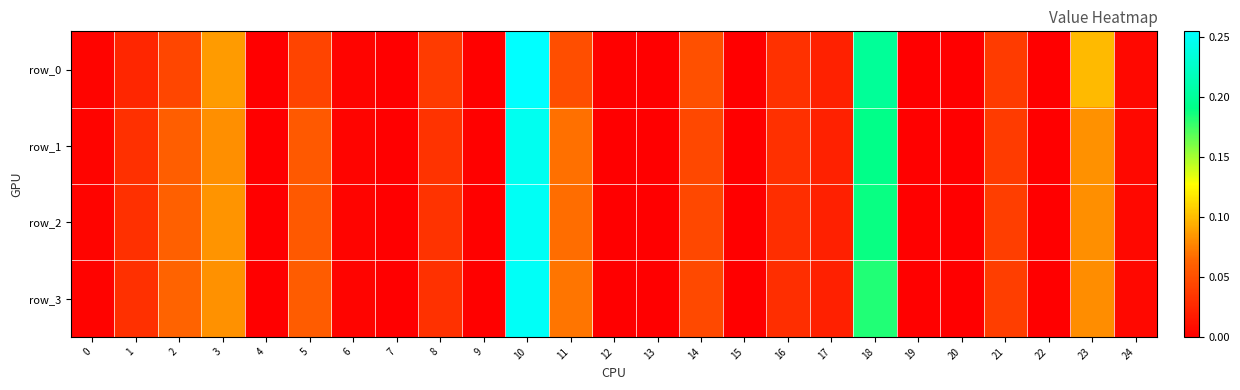

Reading left to right, extract all data points from this chart.

row_0: 0=0.0	1=0.0	2=0.0	3=0.1	4=0.0	5=0.0	6=0.0	7=0.0	8=0.0	9=0.0	10=0.3	11=0.0	12=0.0	13=0.0	14=0.1	15=0.0	16=0.0	17=0.0	18=0.2	19=0.0	20=0.0	21=0.0	22=0.0	23=0.1	24=0.0
row_1: 0=0.0	1=0.0	2=0.1	3=0.1	4=0.0	5=0.1	6=0.0	7=0.0	8=0.0	9=0.0	10=0.2	11=0.1	12=0.0	13=0.0	14=0.0	15=0.0	16=0.0	17=0.0	18=0.2	19=0.0	20=0.0	21=0.0	22=0.0	23=0.1	24=0.0
row_2: 0=0.0	1=0.0	2=0.1	3=0.1	4=0.0	5=0.1	6=0.0	7=0.0	8=0.0	9=0.0	10=0.2	11=0.1	12=0.0	13=0.0	14=0.0	15=0.0	16=0.0	17=0.0	18=0.2	19=0.0	20=0.0	21=0.0	22=0.0	23=0.1	24=0.0
row_3: 0=0.0	1=0.0	2=0.1	3=0.1	4=0.0	5=0.1	6=0.0	7=0.0	8=0.0	9=0.0	10=0.3	11=0.1	12=0.0	13=0.0	14=0.0	15=0.0	16=0.0	17=0.0	18=0.2	19=0.0	20=0.0	21=0.0	22=0.0	23=0.1	24=0.0